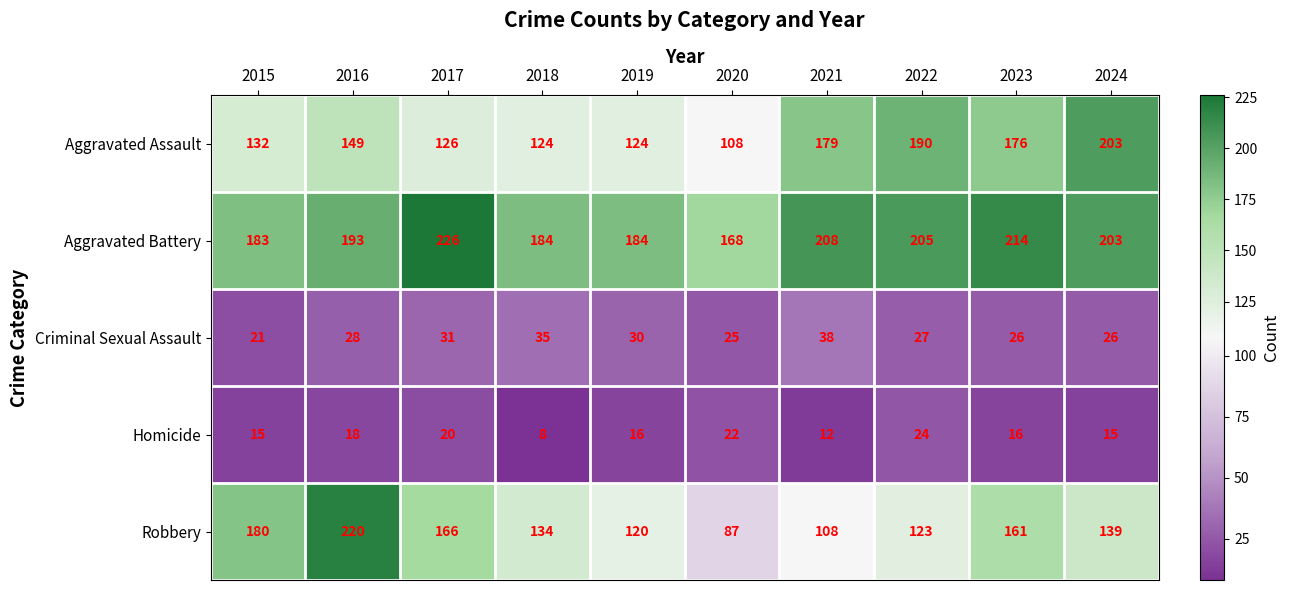

How many distinct data groups are displayed?

5